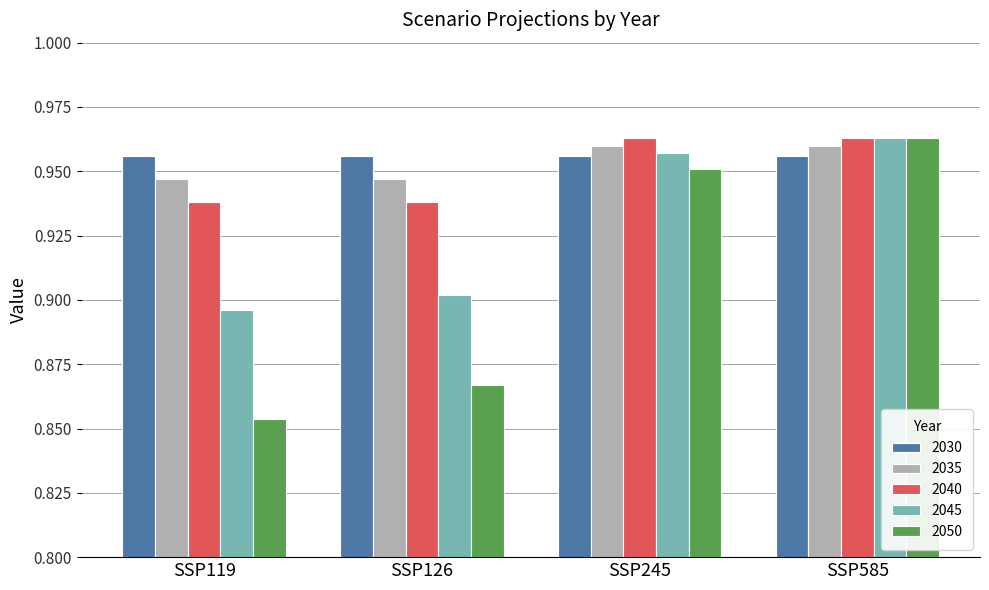

At which category does the chart reach its minimum across all series?

SSP119